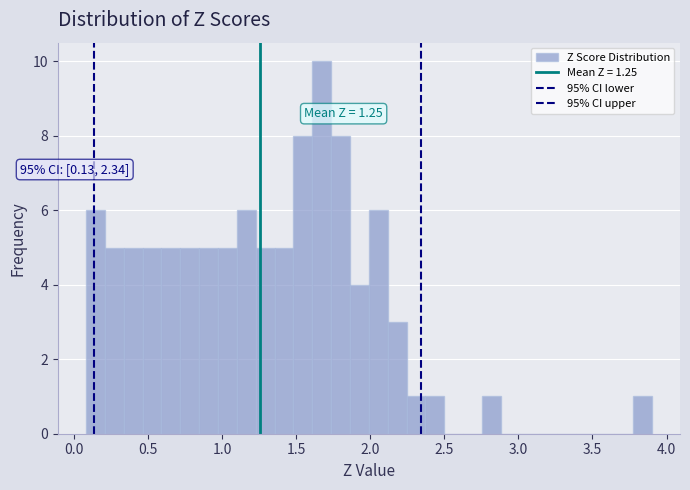

Read against the x-axis, roughly where is the centre of the tallest bar?

1.65